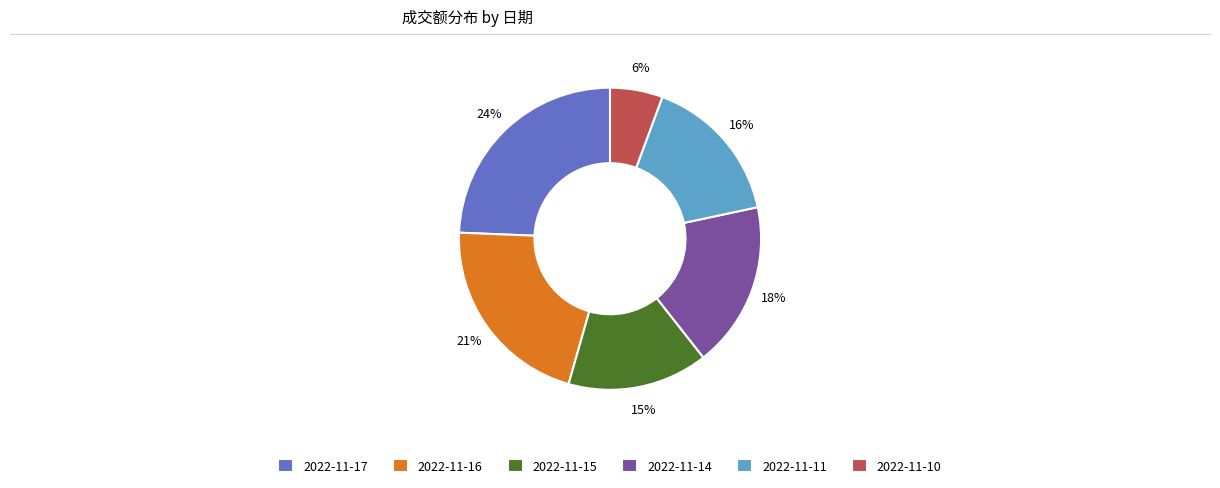

To the nearest percent, what portion does 2022-11-10 represent?

6%